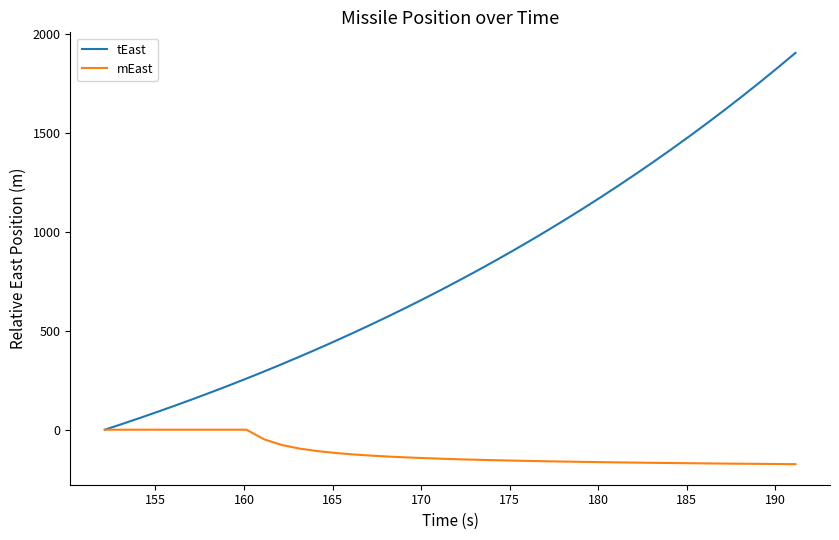

Rank the series by their average value, from highest to lowest.

tEast, mEast